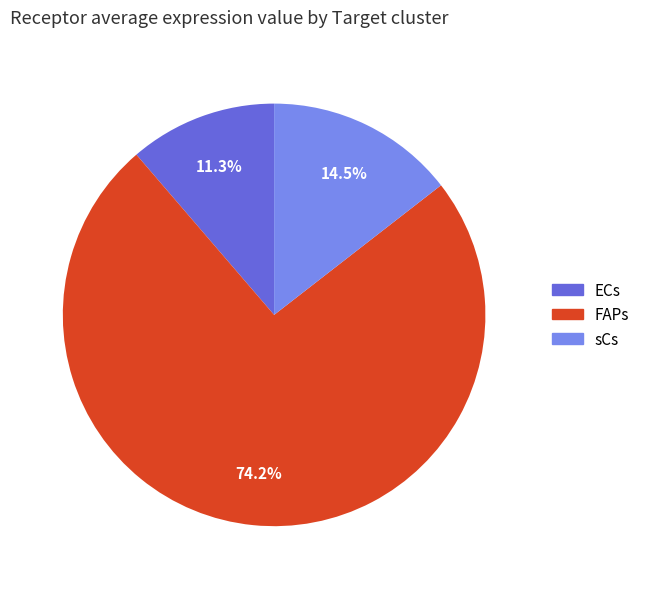

To the nearest percent, what is the average slice percentage?

33%